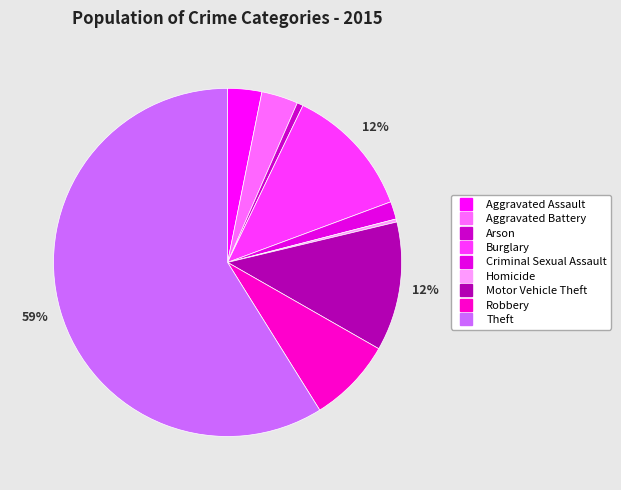

Which category has the biggest portion of the pie?

Theft